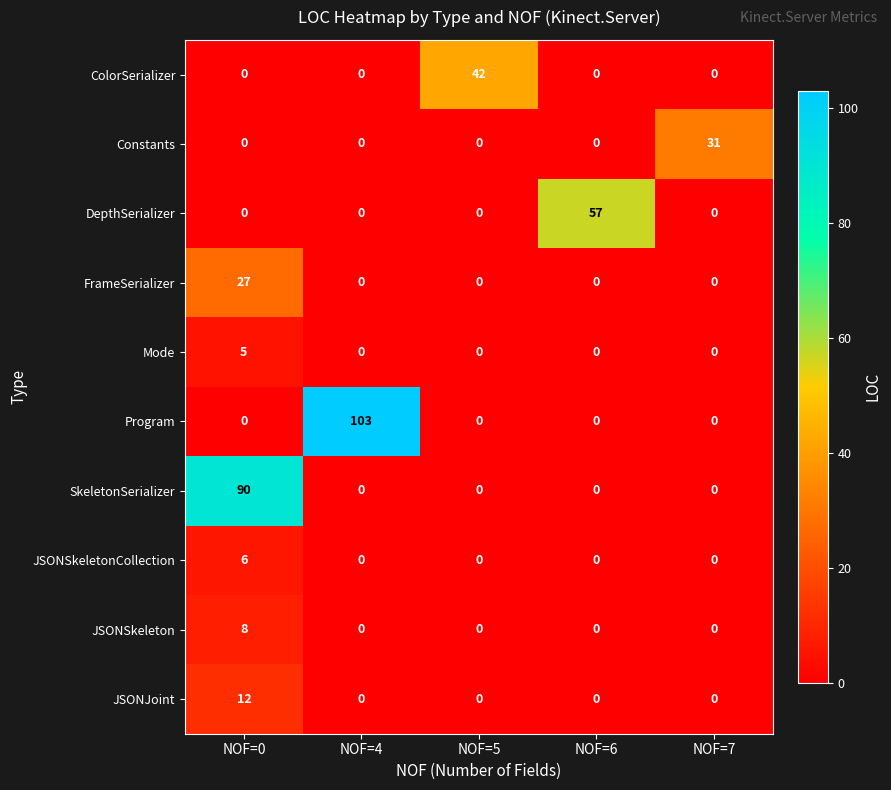

How many distinct data groups are displayed?

10